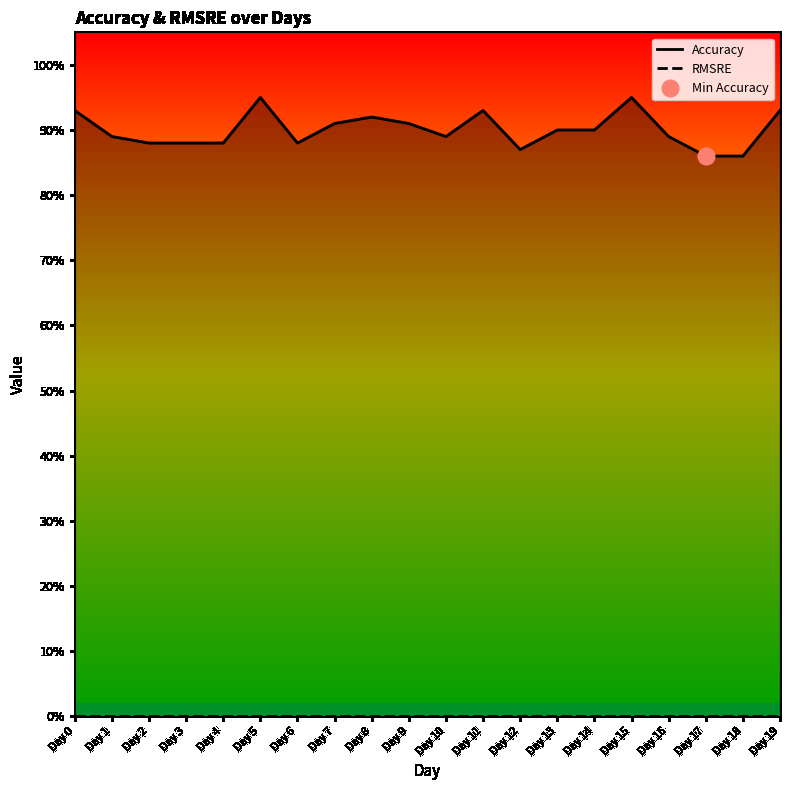

Rank the series by their average value, from lowest to highest.

RMSRE, Accuracy